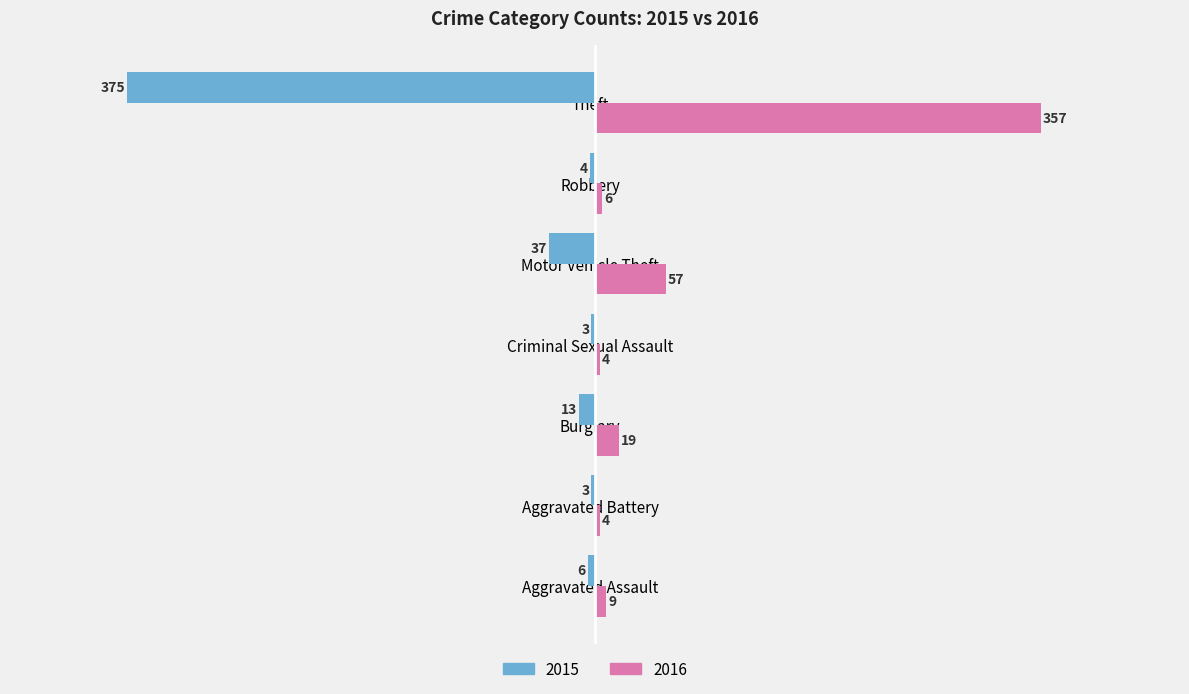

What is the average value of the 2016 series?

65